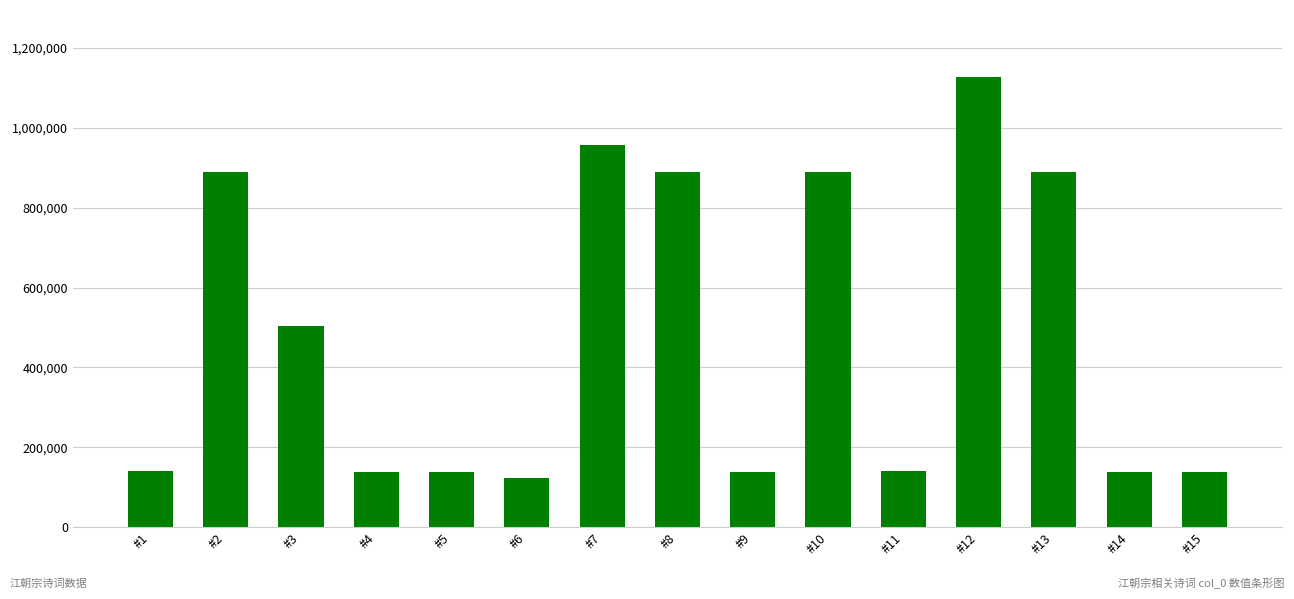

What is the difference between the values at #10 and #11?

750131